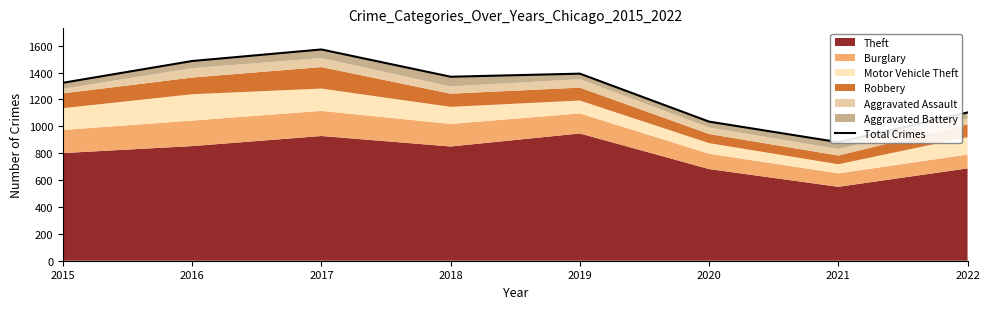

Rank the categories by value from highest to lowest.

2017, 2016, 2019, 2018, 2015, 2022, 2020, 2021